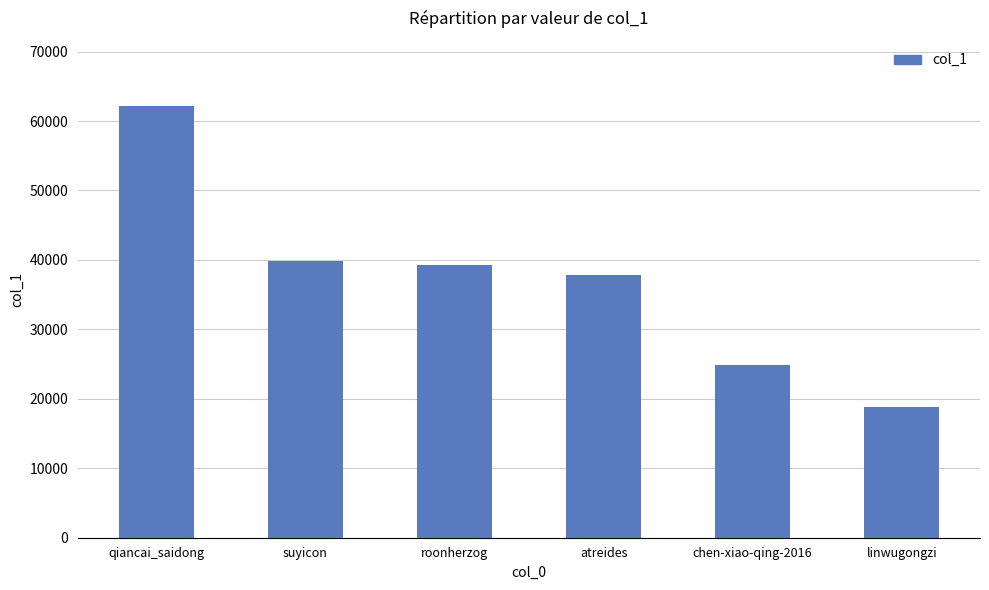

What is the label of the 3rd bar from the right?

atreides